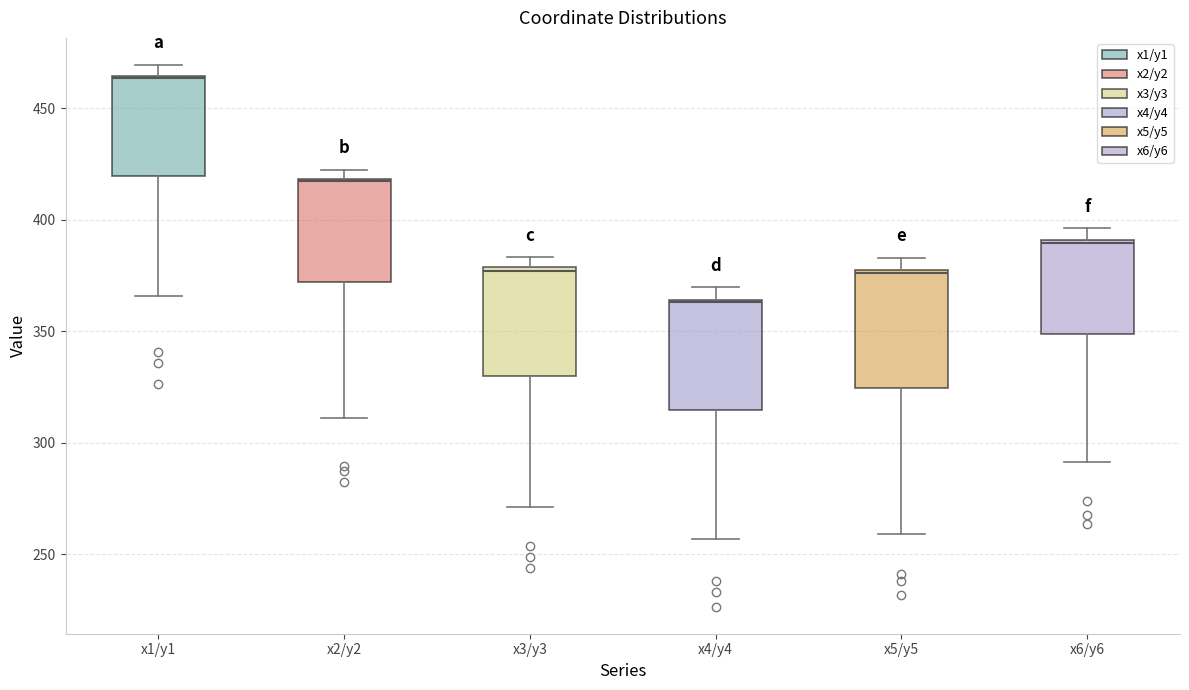

Where is the upper edge of the box for x1/y1 on the y-axis? The values are not printed on the chart, so give them approximately, as read against the axis.

465